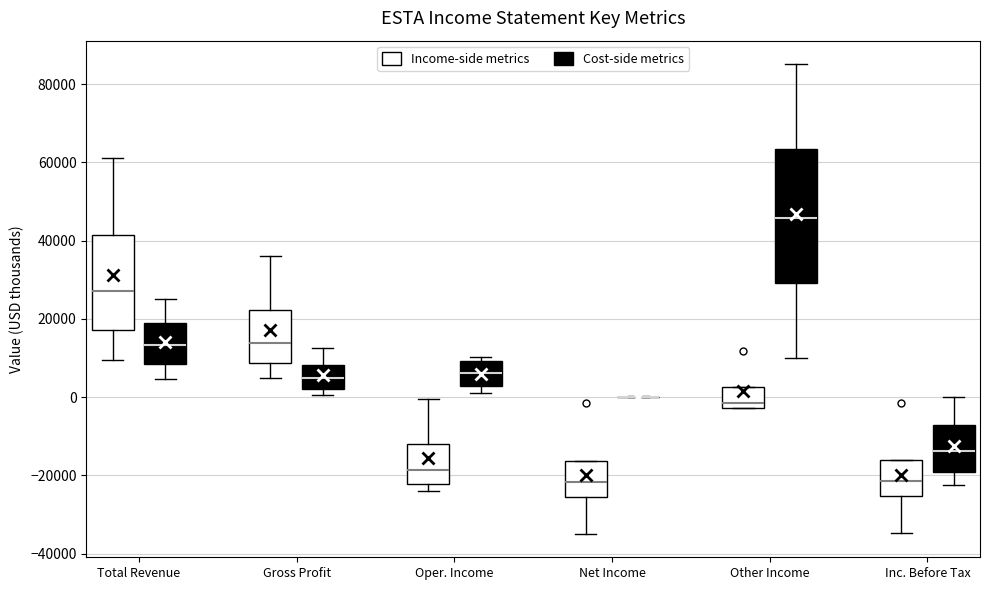

Reading left to right, read every box against the y-axis: the position of its median line, the range the box covers, and the ends of its whiskers. The values are not printed on the chart, so give them approximately, as read against the axis.

Total Revenue (Income-side metrics): median 28000, box 18000 to 42000, whiskers 10000 to 62000
Total Revenue (Cost-side metrics): median 14000, box 8000 to 20000, whiskers 4000 to 26000
Gross Profit (Income-side metrics): median 14000, box 8000 to 22000, whiskers 6000 to 36000
Gross Profit (Cost-side metrics): median 4000, box 2000 to 8000, whiskers 0 to 12000
Oper. Income (Income-side metrics): median -18000, box -22000 to -12000, whiskers -24000 to 0
Oper. Income (Cost-side metrics): median 6000, box 2000 to 10000, whiskers 2000 (just below the box's lower edge) to 10000 (just above the box's upper edge)
Net Income (Income-side metrics): median -22000, box -26000 to -16000, whiskers -34000 to -16000
Net Income (Cost-side metrics): box collapsed to a line at 0, whiskers 0 to 0
Other Income (Income-side metrics): median -2000 (just above the box's lower edge), box -2000 to 2000, whiskers -2000 to 2000
Other Income (Cost-side metrics): median 46000, box 30000 to 64000, whiskers 10000 to 86000
Inc. Before Tax (Income-side metrics): median -22000, box -26000 to -16000, whiskers -34000 to -16000
Inc. Before Tax (Cost-side metrics): median -14000, box -20000 to -6000, whiskers -22000 to 0